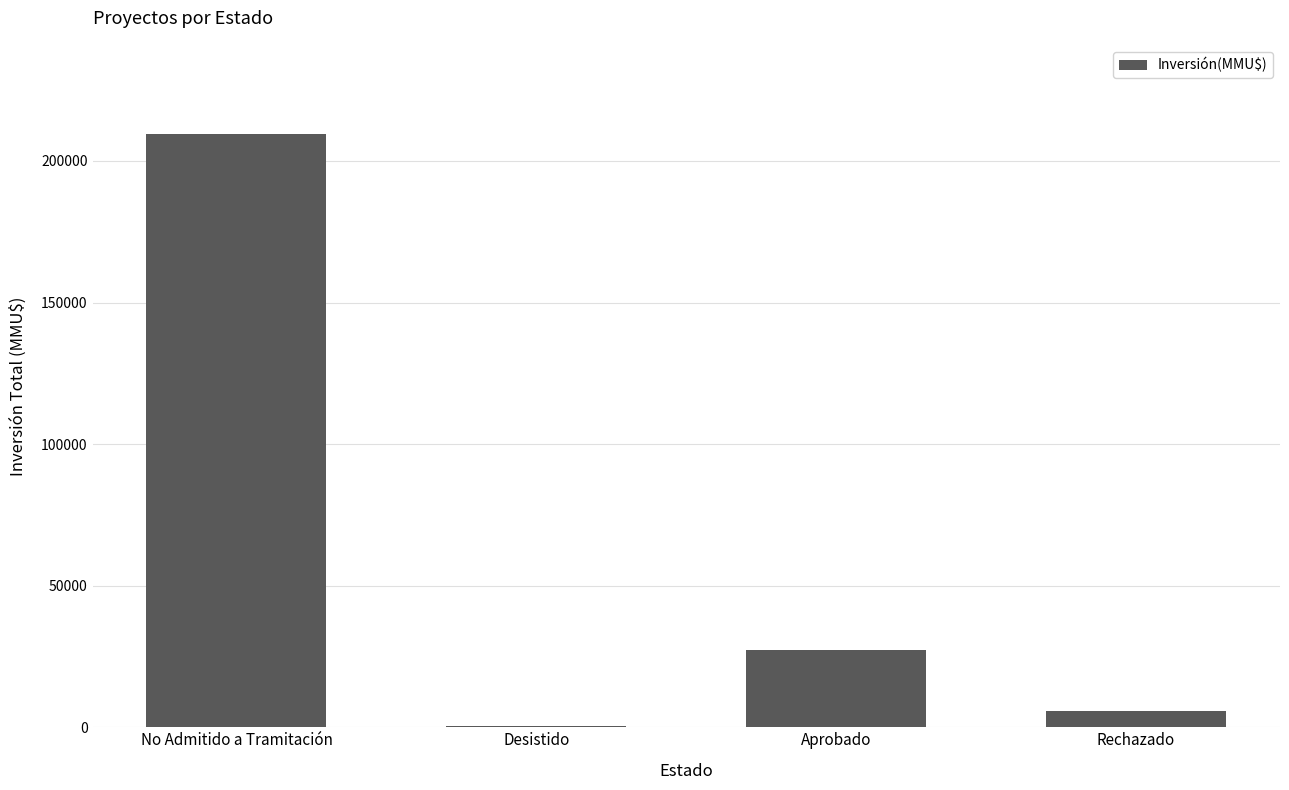

The chart shows a value of 291528 at No Admitido a Tramitación. True or false?

False